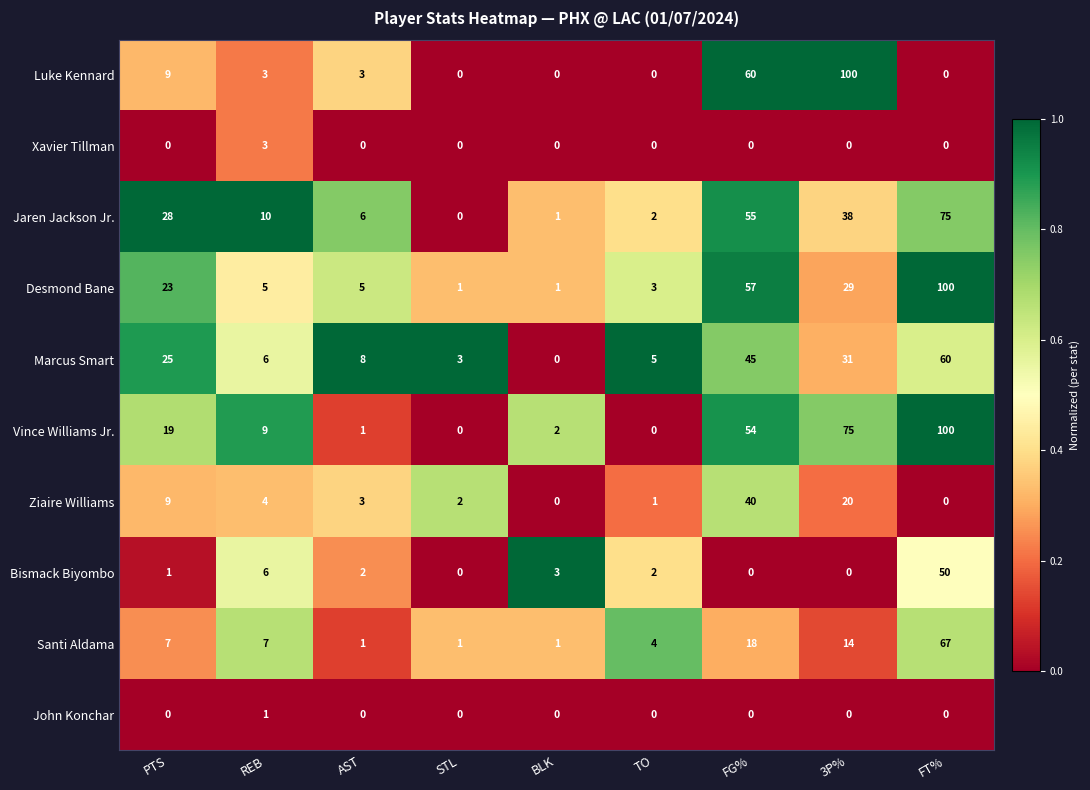

The Bismack Biyombo series shows 31 at FG%. True or false?

False